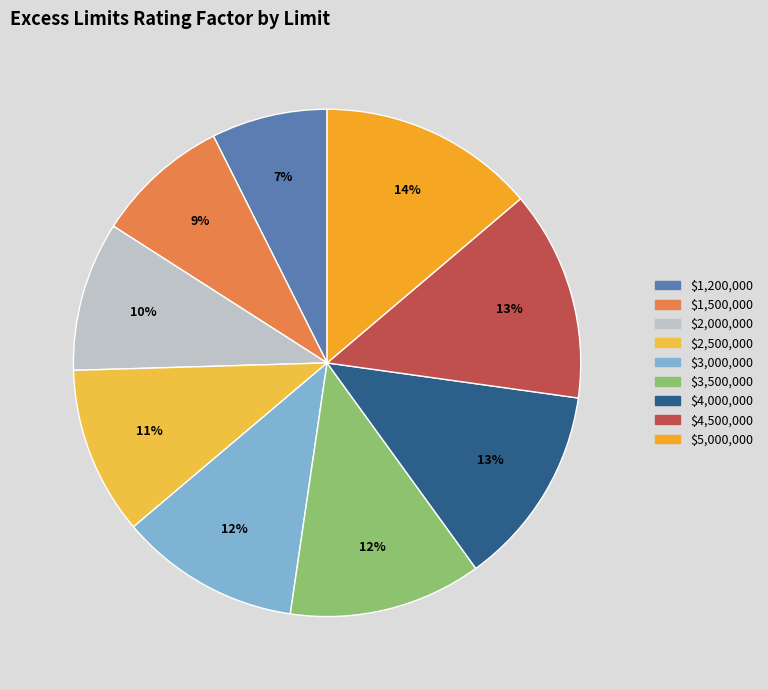

How many slices are in this pie chart?

9